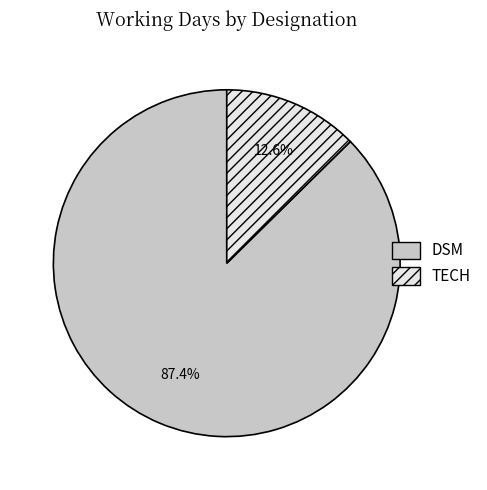

How many slices are in this pie chart?

2